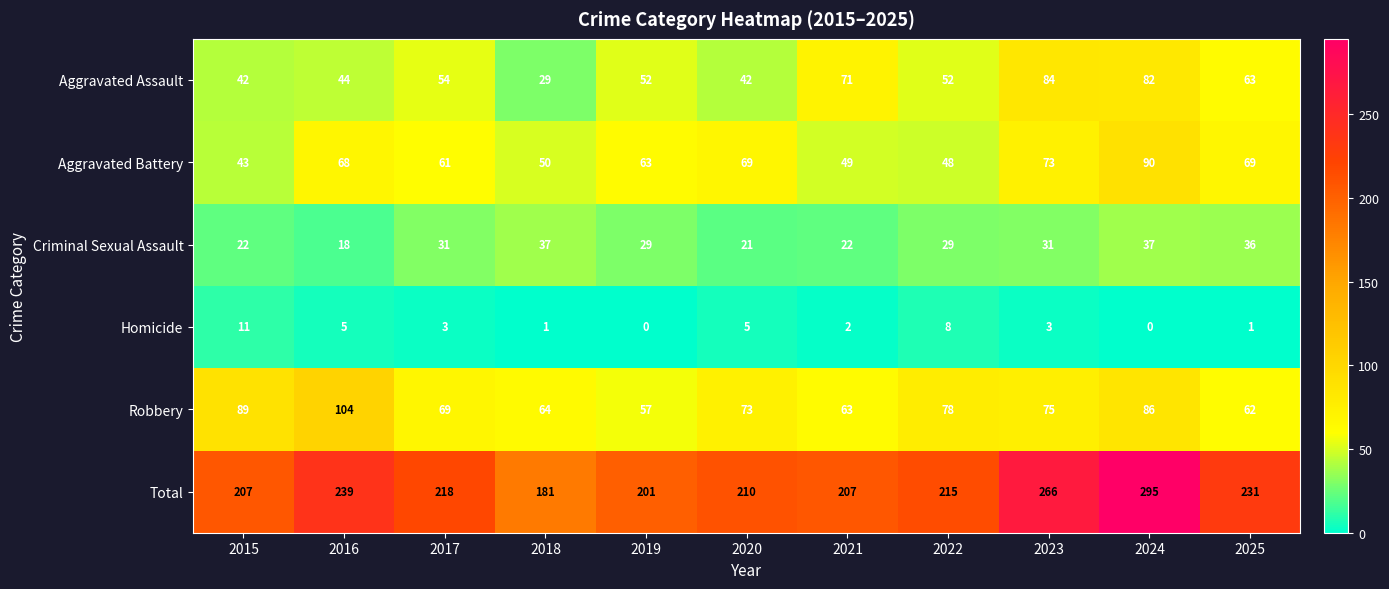

At how many categories does at least one series exceed 258?

2